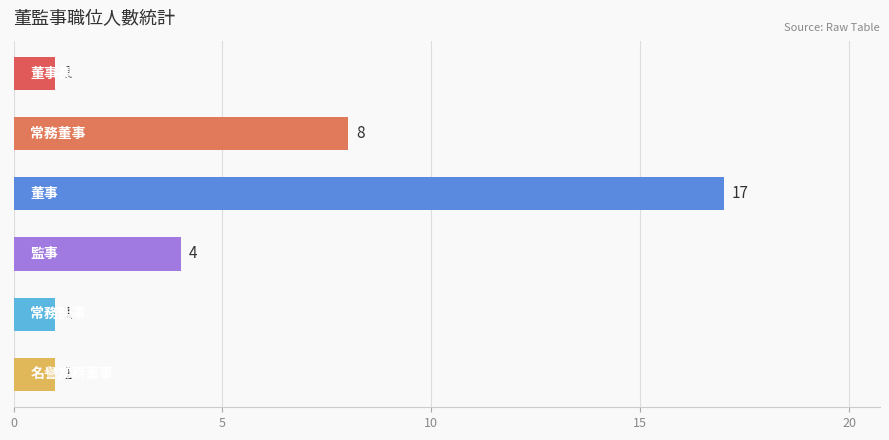

What is the smallest value displayed?

1